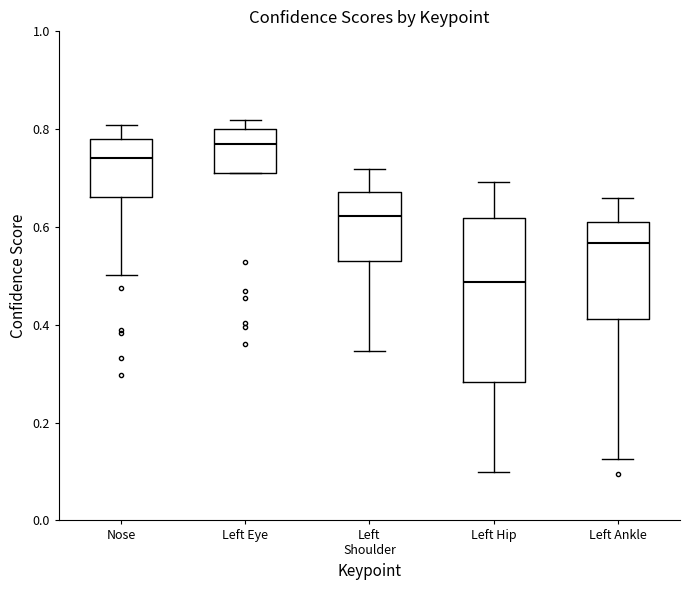

Which box has the lowest median line?

Left Hip